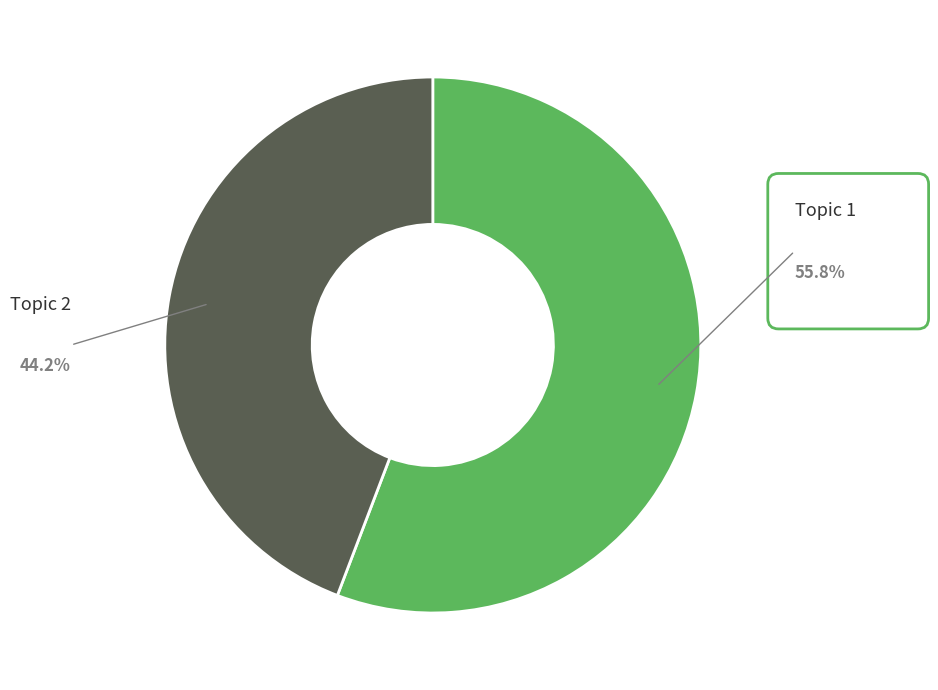

What is the ratio of the value at Topic 1 to the value at Topic 2?

1.3